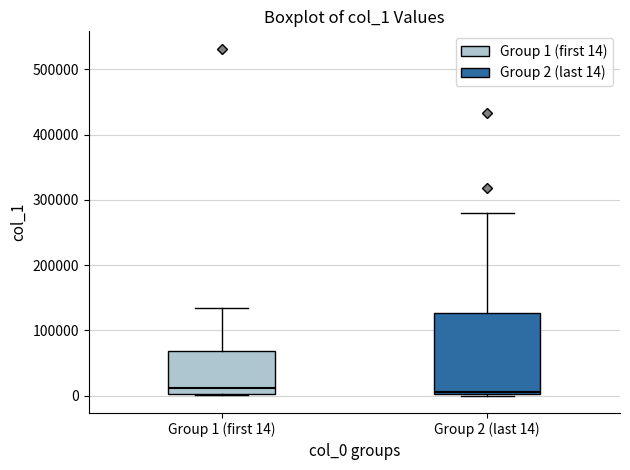

Reading left to right, transcribe this box plot: for each box, give where its median line is, the range the box spans, and where its two whiskers end, as read against the y-axis. The values are not printed on the chart, so give them approximately, as read against the axis.

Group 1 (first 14): median 10000, box 0 to 70000, whiskers 0 to 130000
Group 2 (last 14): median 10000, box 0 to 130000, whiskers 0 to 280000